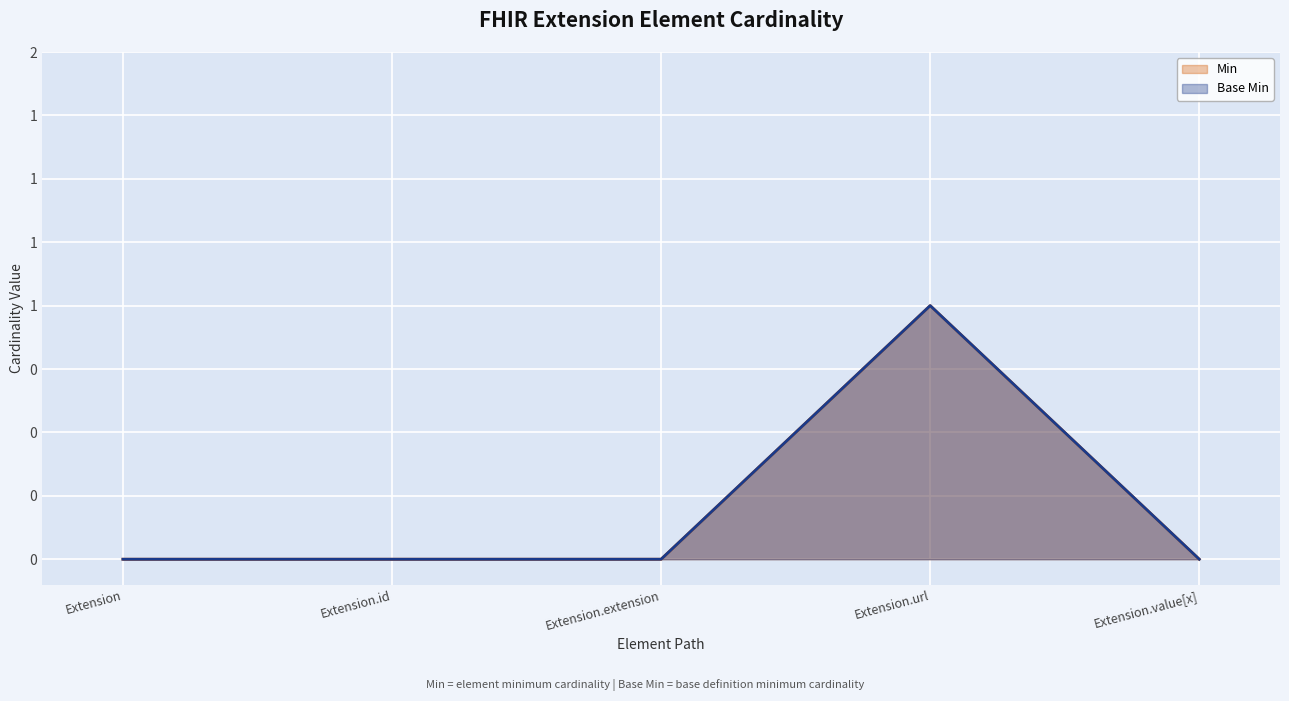

What is the sum of the Base Min values at Extension.value[x] and Extension.url?

1